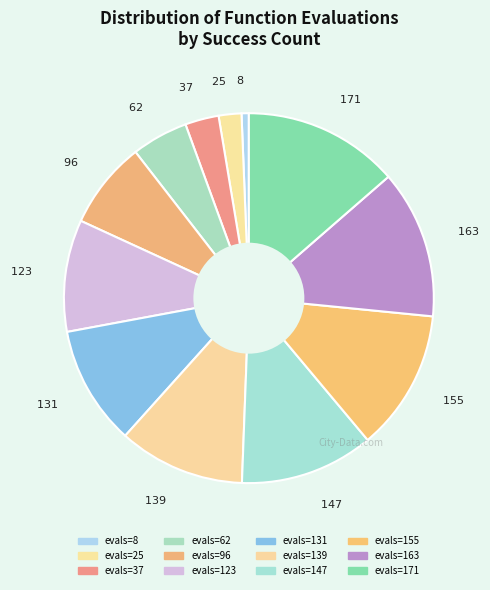

Rank the categories by value from highest to lowest.

$171$, $163$, $155$, $147$, $139$, $131$, $123$, $96$, $62$, $37$, $25$, $8$